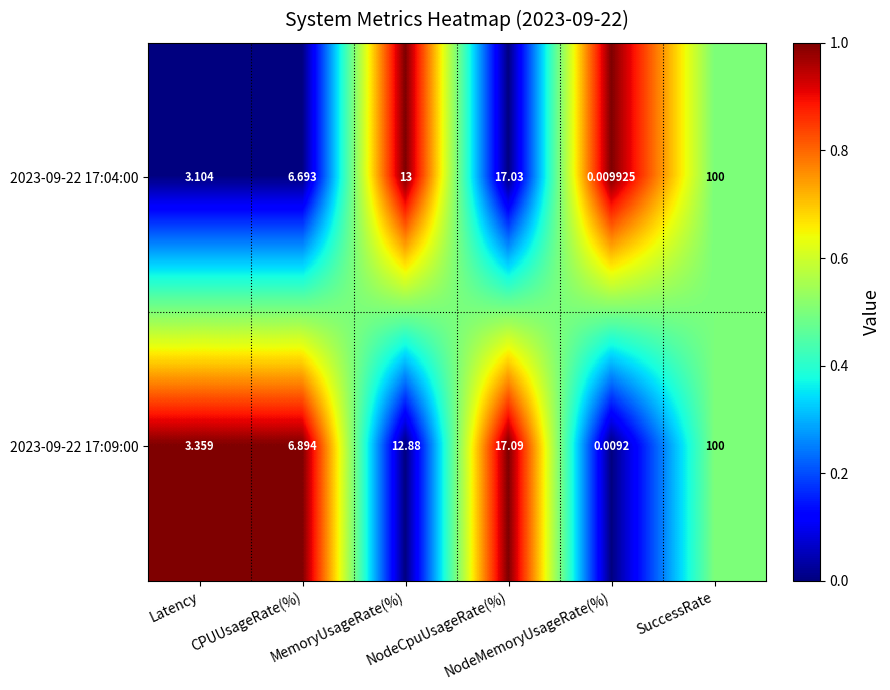

At how many categories does at least one series exceed 0?

6